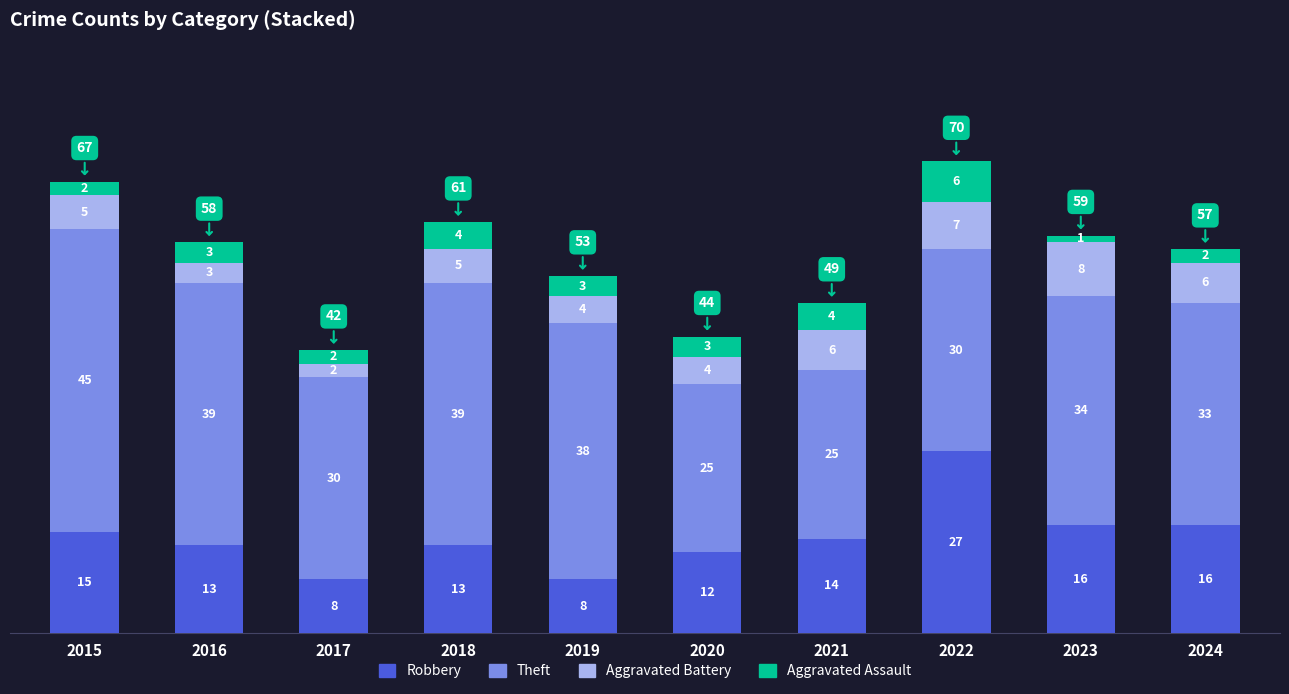

At which category is the sum across all series the highest?

2022